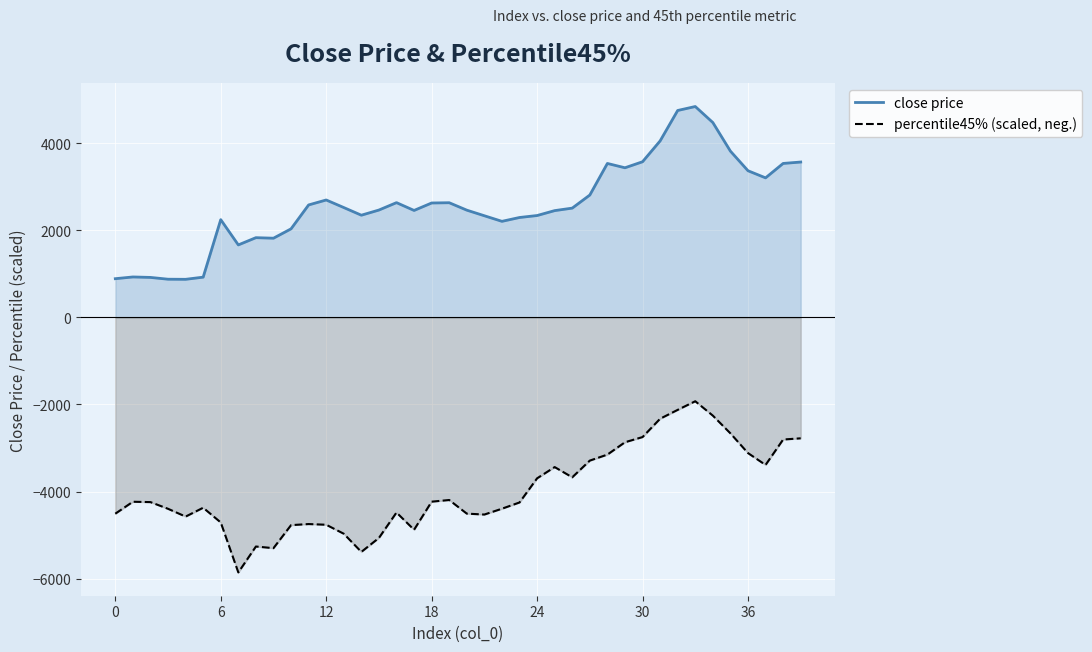

Reading right to left, what are all the values shown in this chart?

close price: 3566.4	3534.1	3202.9	3366.5	3816.7	4473.0	4840.8	4749.9	4051.2	3572.8	3434.4	3533.7	2808.8	2508.3	2451.0	2338.3	2293.1	2204.9	2332.9	2461.6	2632.0	2626.2	2454.9	2634.1	2464.3	2345.7	2521.5	2695.3	2581.4	2032.7	1817.7	1829.9	1663.7	2243.7	923.5	873.8	876.3	917.4	927.9	888.2
percentile45% (scaled, neg.): -2776.3	-2804.2	-3387.5	-3115.2	-2662.6	-2255.4	-1925.4	-2123.3	-2327.0	-2747.8	-2866.7	-3150.2	-3288.0	-3671.4	-3436.9	-3694.9	-4249.1	-4392.6	-4526.4	-4505.6	-4192.8	-4230.9	-4875.6	-4480.0	-5063.6	-5384.0	-4967.2	-4760.7	-4744.7	-4769.6	-5298.1	-5260.4	-5855.3	-4708.3	-4370.3	-4573.3	-4394.4	-4240.8	-4232.7	-4507.0